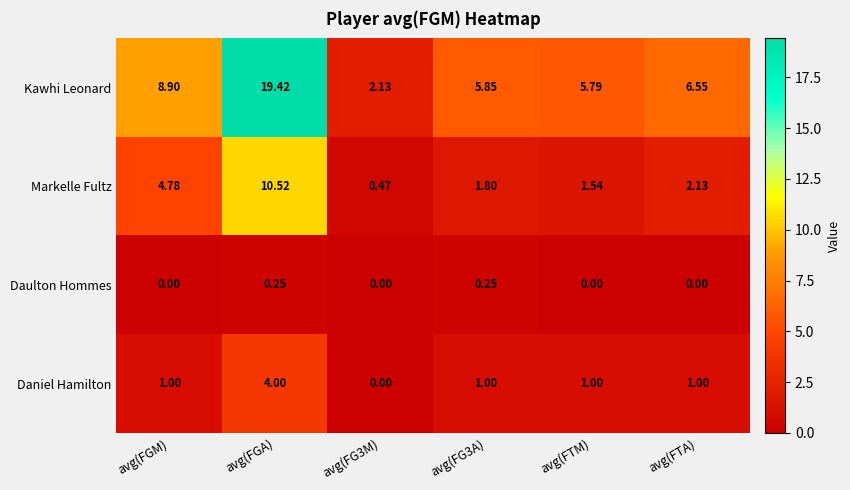

Where does the Markelle Fultz series first go above 2?

avg(FGM)